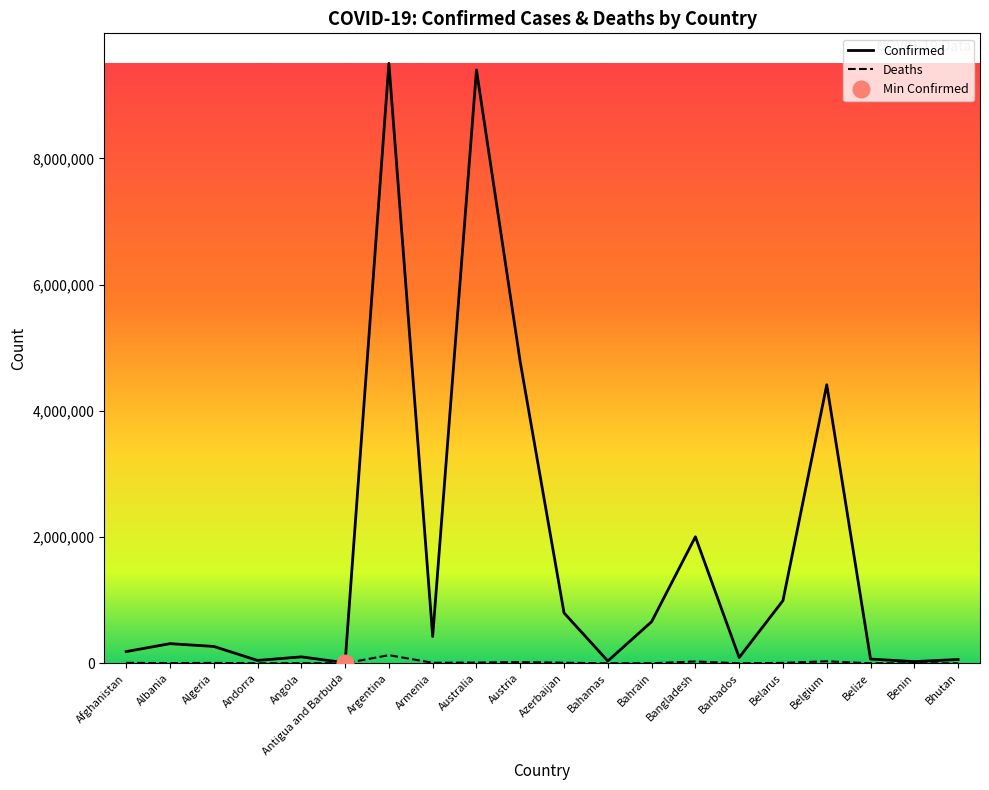

Reading left to right, transcribe all the data shown in this chart.

Confirmed: Afghanistan=185552	Albania=311381	Algeria=267374	Andorra=45508	Angola=102301	Antigua and Barbuda=8773	Argentina=9507562	Armenia=425365	Australia=9402604	Austria=4774043	Azerbaijan=798404	Bahamas=36670	Bahrain=659224	Bangladesh=2004892	Barbados=91895	Belarus=994037	Belgium=4414255	Belize=67111	Benin=27316	Bhutan=60368
Deaths: Afghanistan=7745	Albania=3543	Algeria=6876	Andorra=153	Angola=1912	Antigua and Barbuda=144	Argentina=129278	Armenia=8633	Australia=11831	Austria=20317	Azerbaijan=9747	Bahamas=822	Bahrain=1509	Bangladesh=29288	Barbados=493	Belarus=7118	Belgium=32228	Belize=680	Benin=163	Bhutan=21